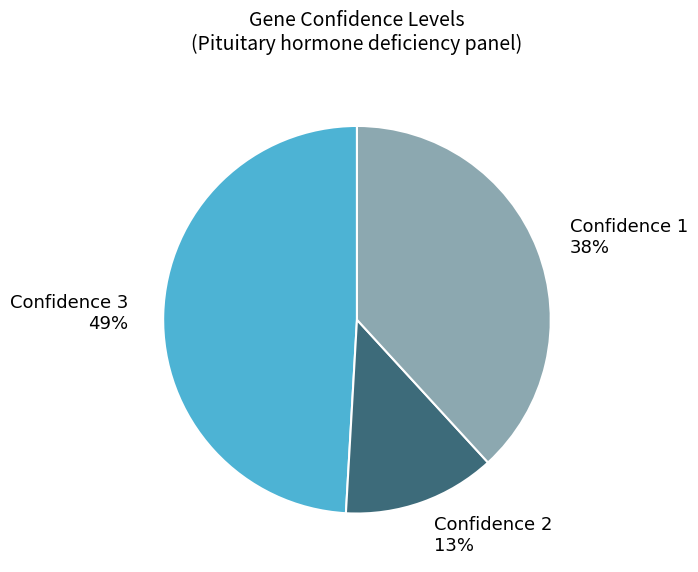

Combined, do Confidence 3 49% and Confidence 2 13% account for over 50%?

Yes